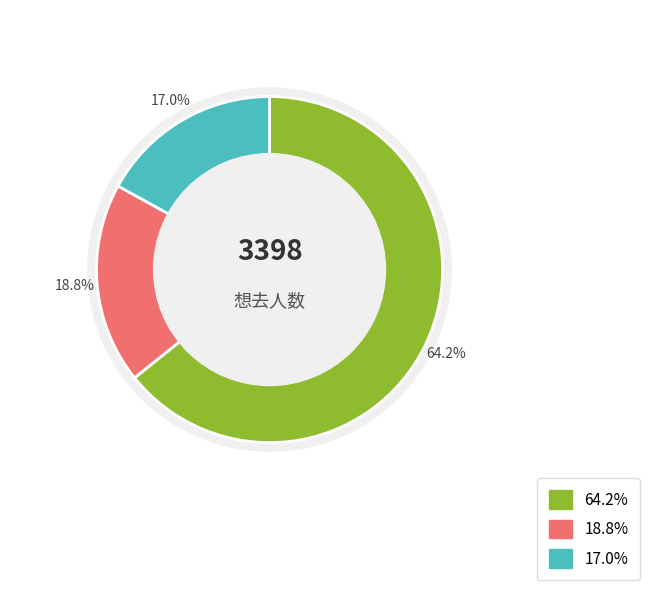

Combined, what portion of the pie is 广州·全职高手×HAPPY ZOO 全职高手 十周年咖啡厅 and 广州·凹凸世界八周年 夏日特调主题嘉年华?

35.8%